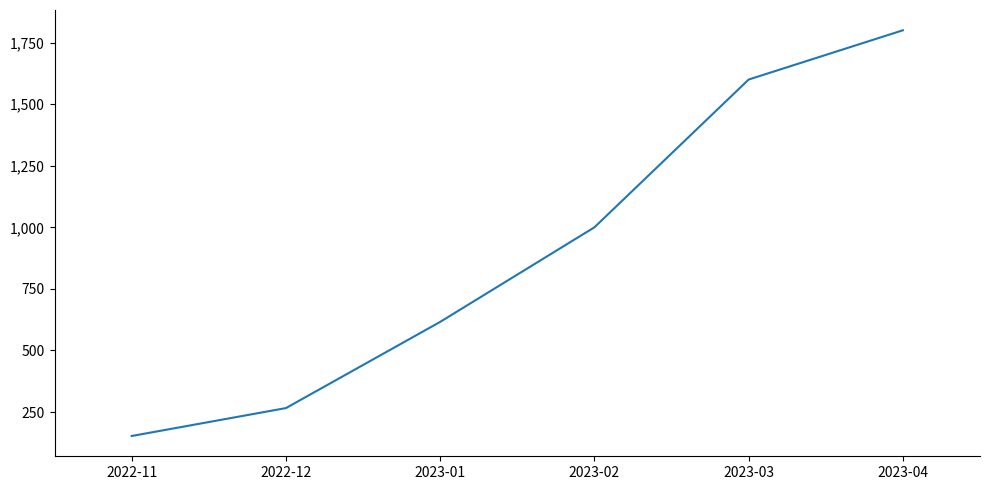

At which label is the value closest to 976?

2023-02